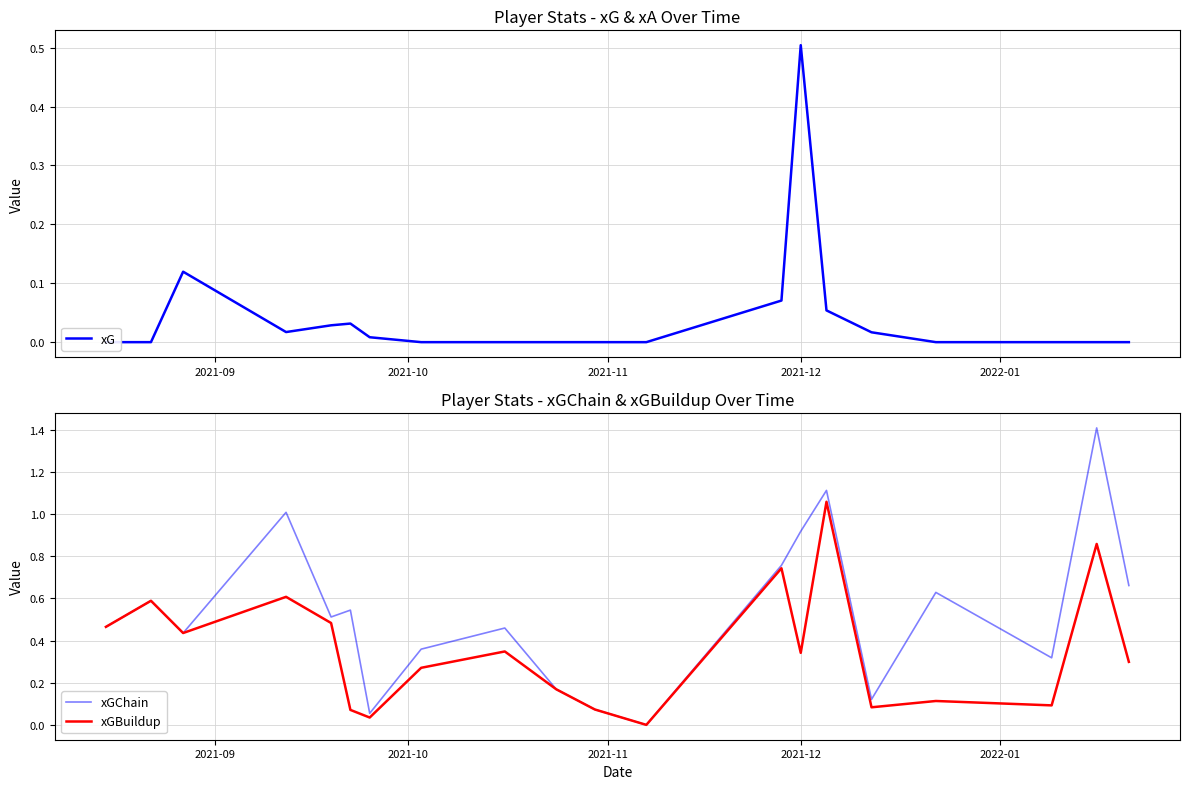

Is this an area chart (filled region under the line)?

No